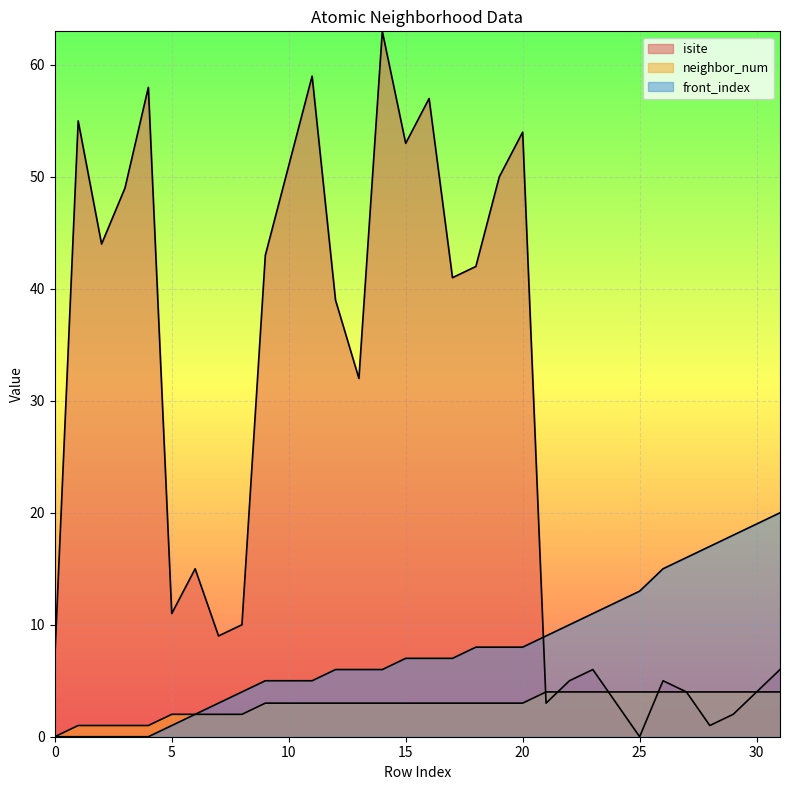

Where is front_index nearest to the value 10?

22